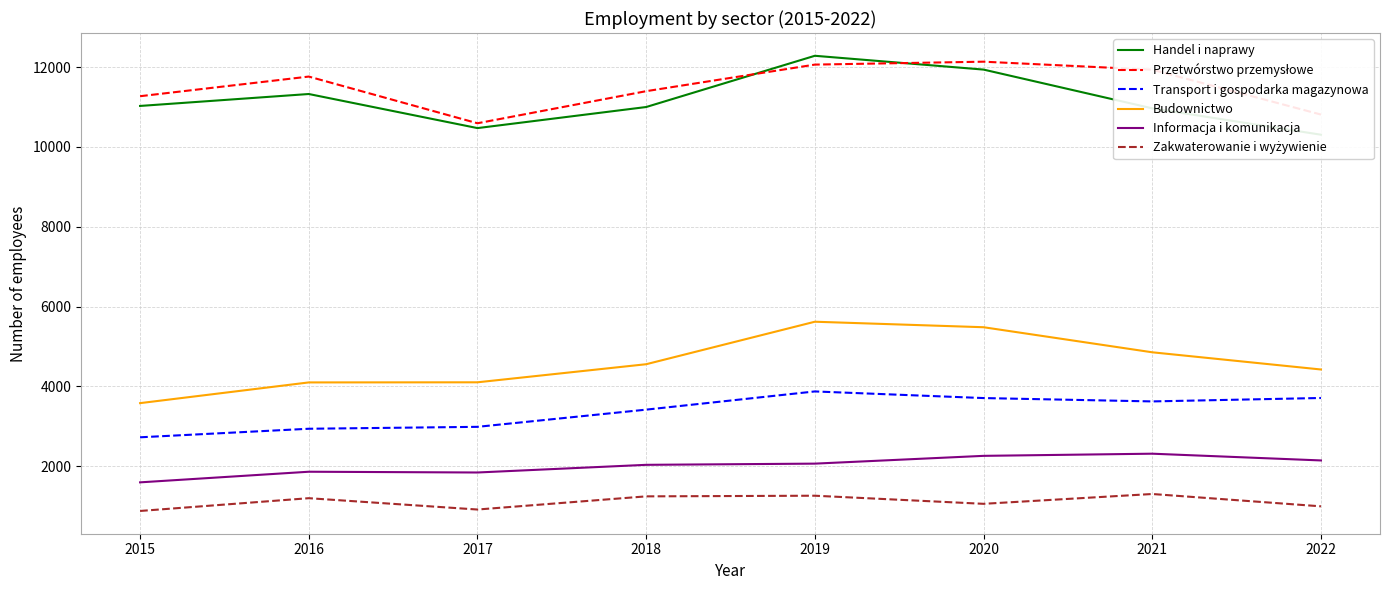

True or false: Transport i gospodarka magazynowa and Przetwórstwo przemysłowe intersect in this chart.

False